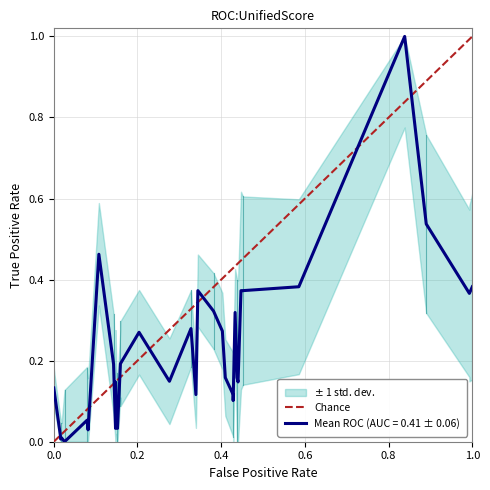

How many positive values are there?

1